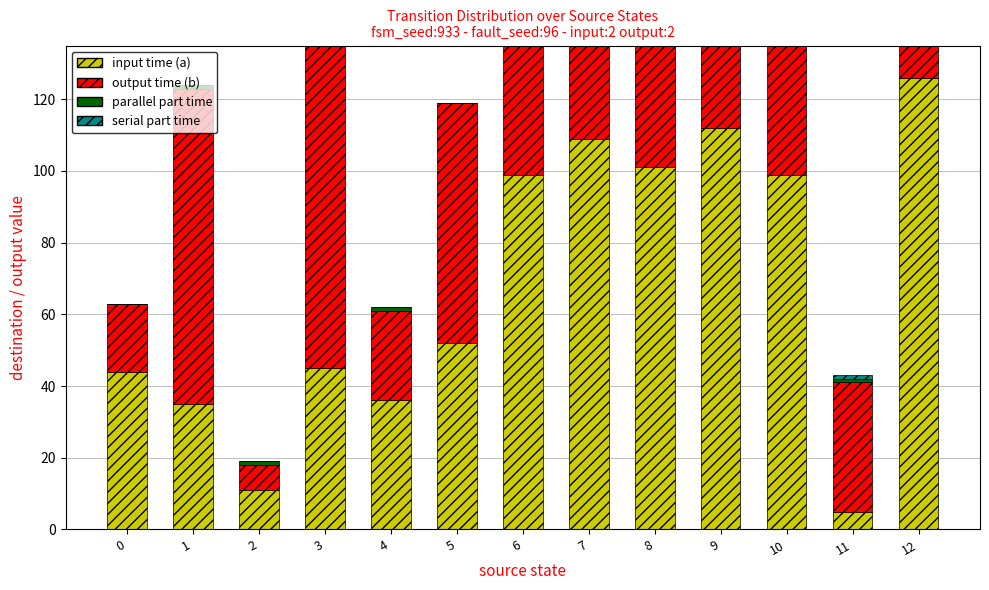

What are all the series names shown in the legend?

input time (a), output time (b), parallel part time, serial part time